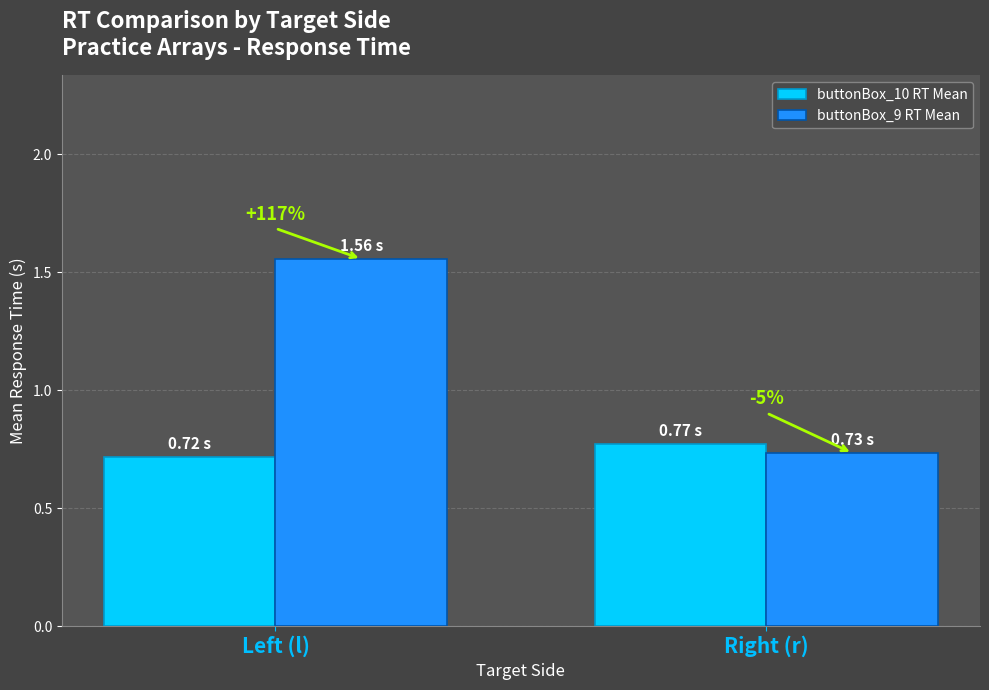

What are all the series names shown in the legend?

buttonBox_10 RT Mean, buttonBox_9 RT Mean